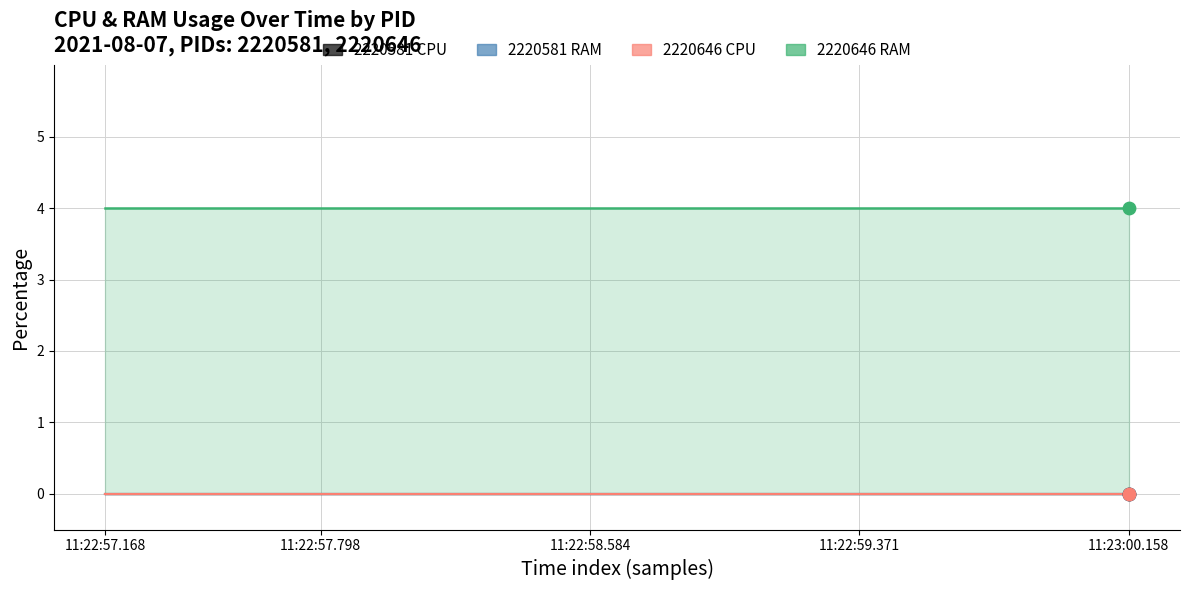

Which series reaches the minimum Y coordinate?

2220581_CPU